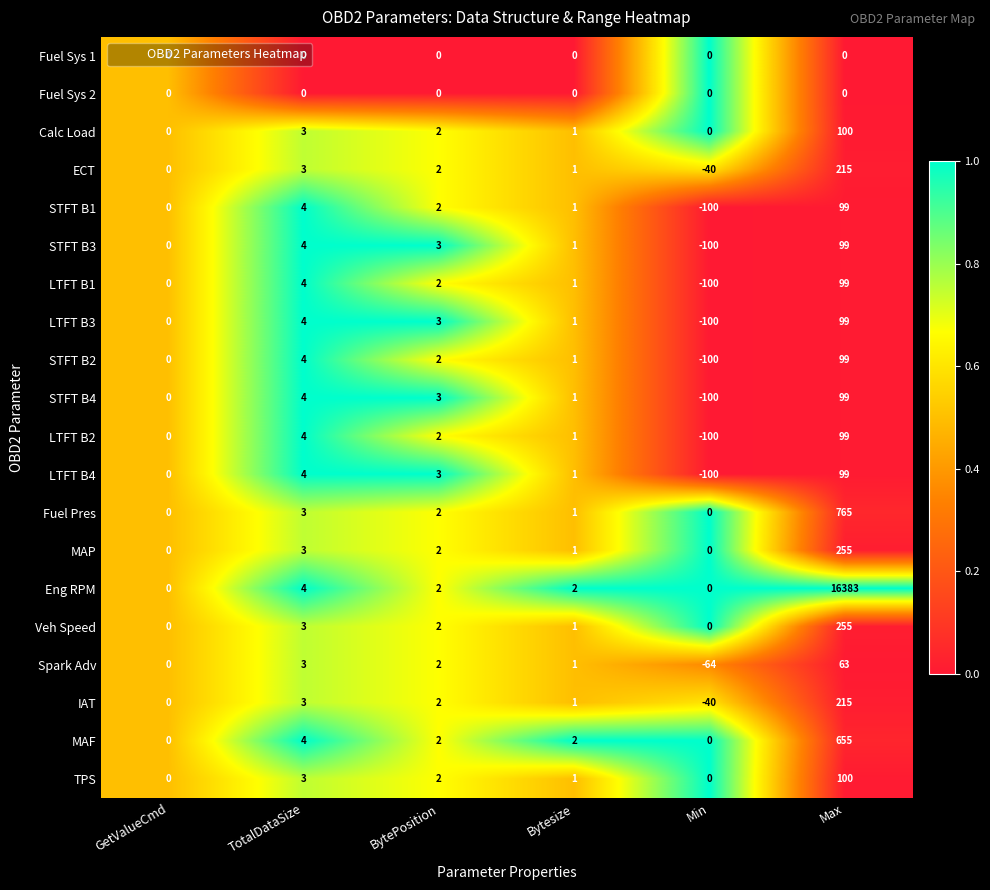

What is the difference between the second highest and second lowest values in the MAP series?

3